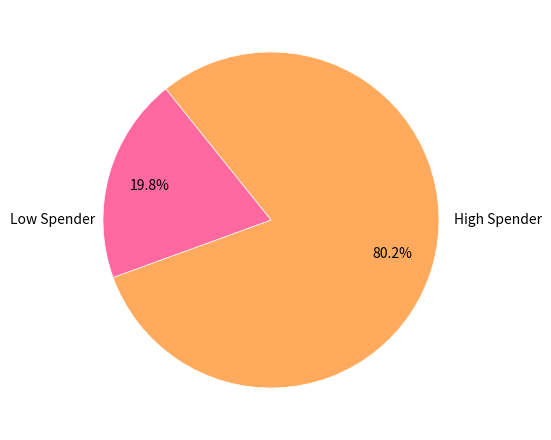

Is there a majority slice in this chart?

Yes